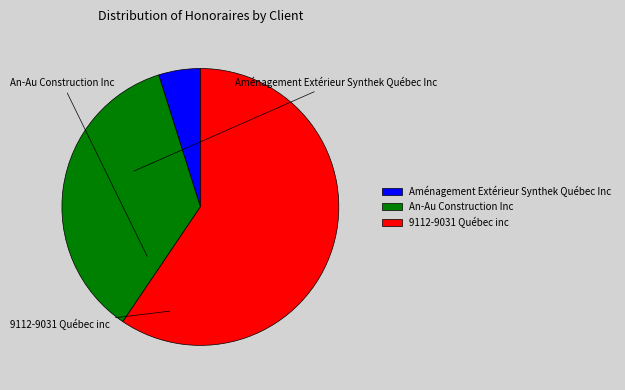

To the nearest percent, what is the average slice percentage?

33%